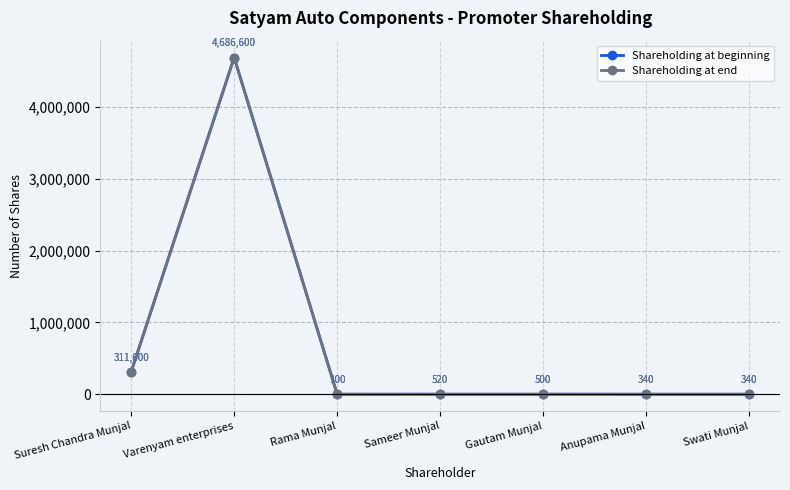

What is the label of the 2nd point from the right?

Anupama Munjal